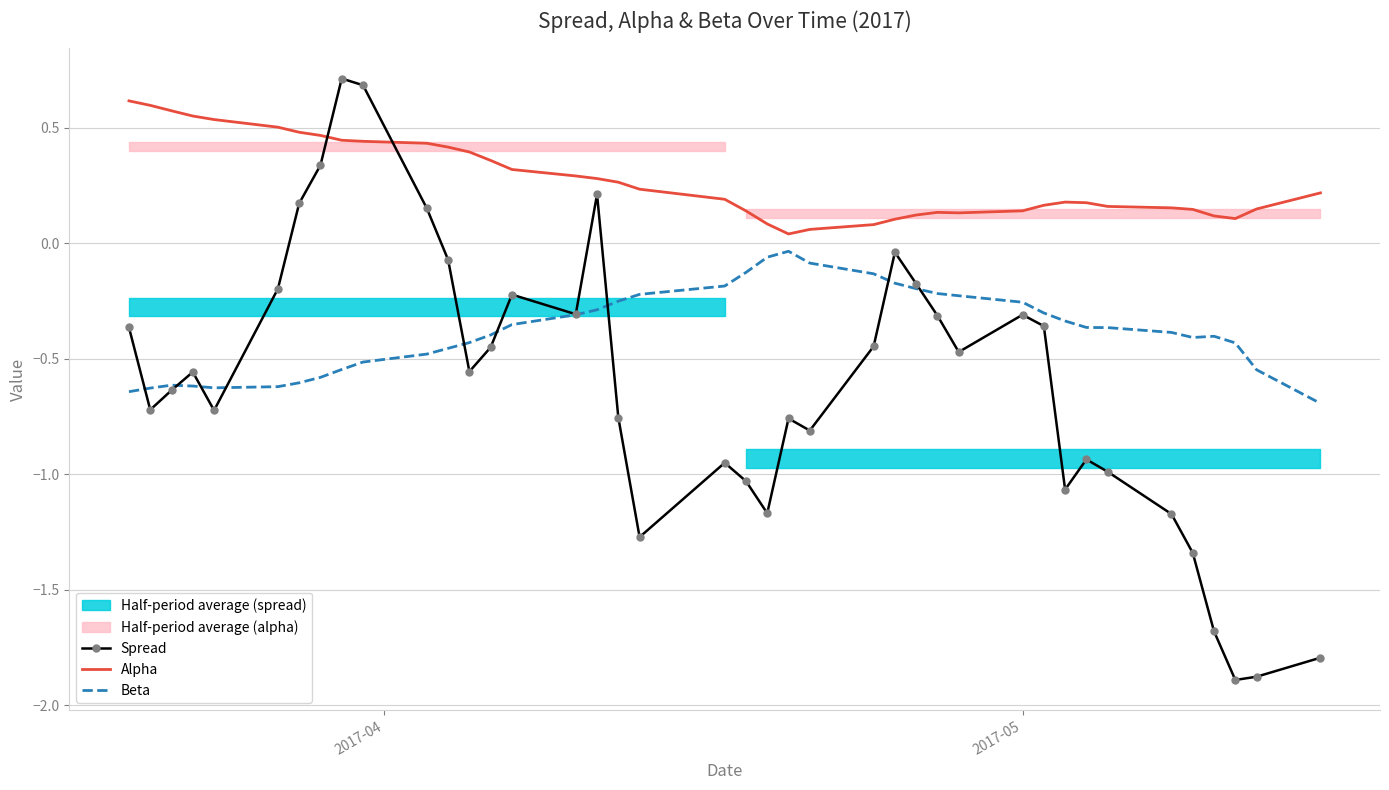

True or false: Beta and Alpha cross at least once.

False